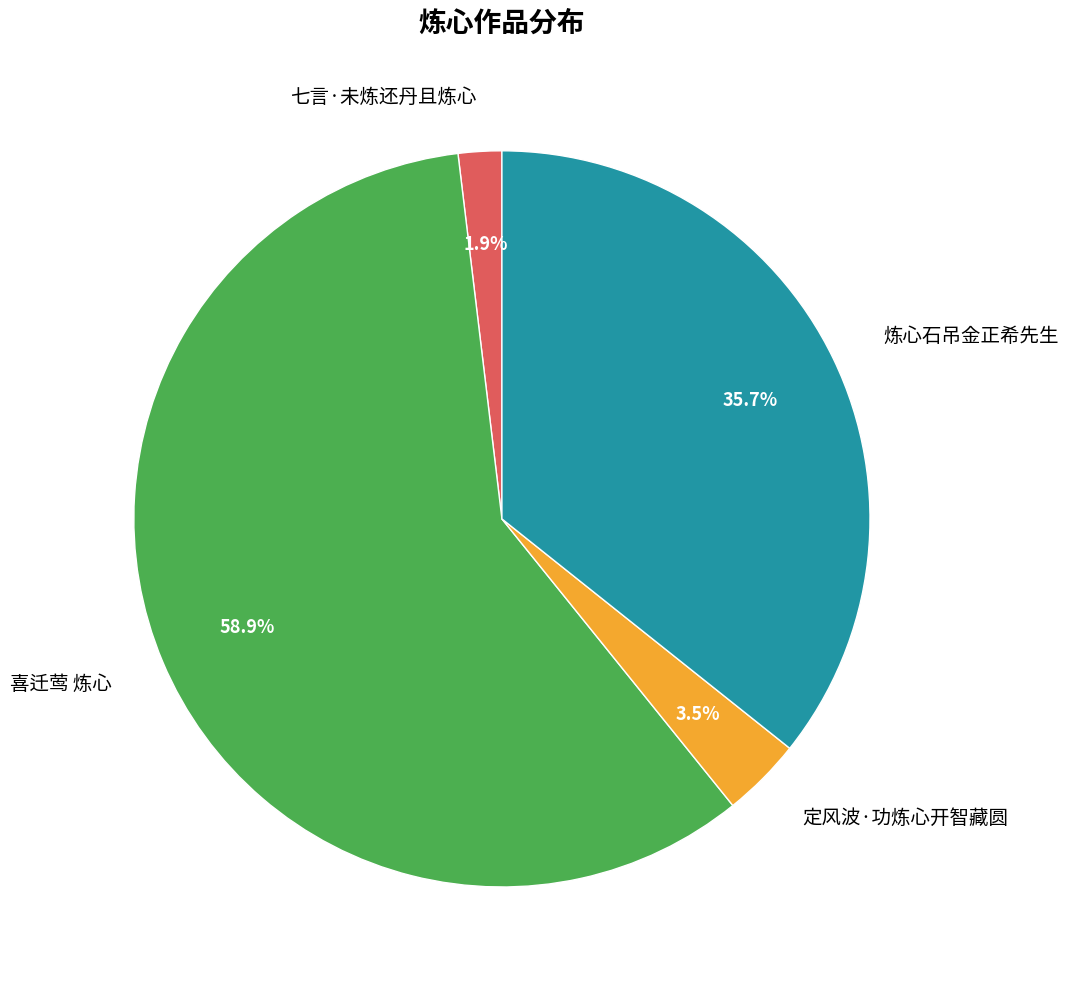

How many segments does this pie chart have?

4